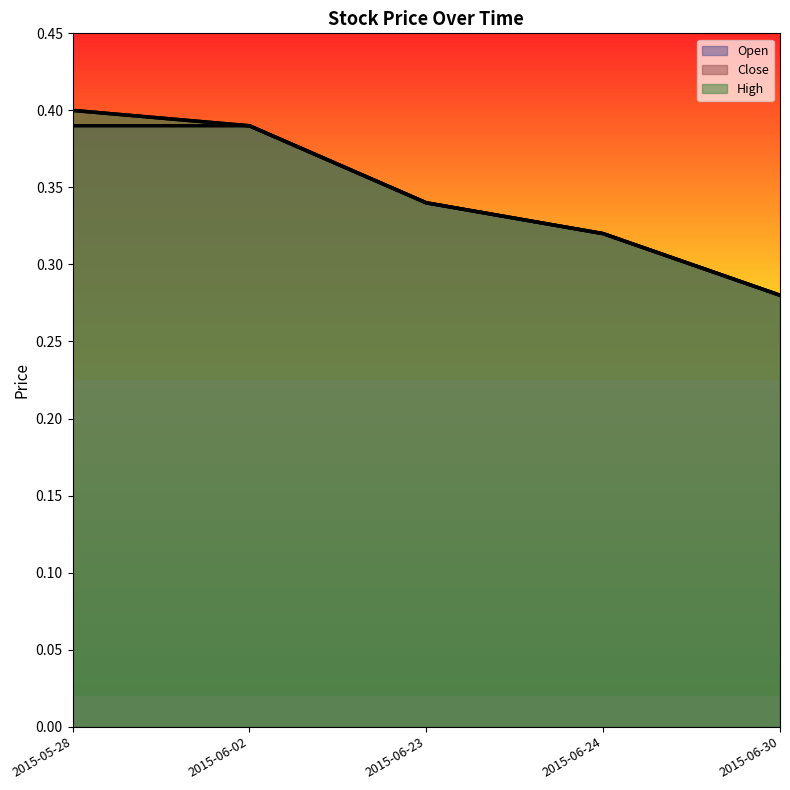

True or false: Close has more than 2 interior local peaks.

False